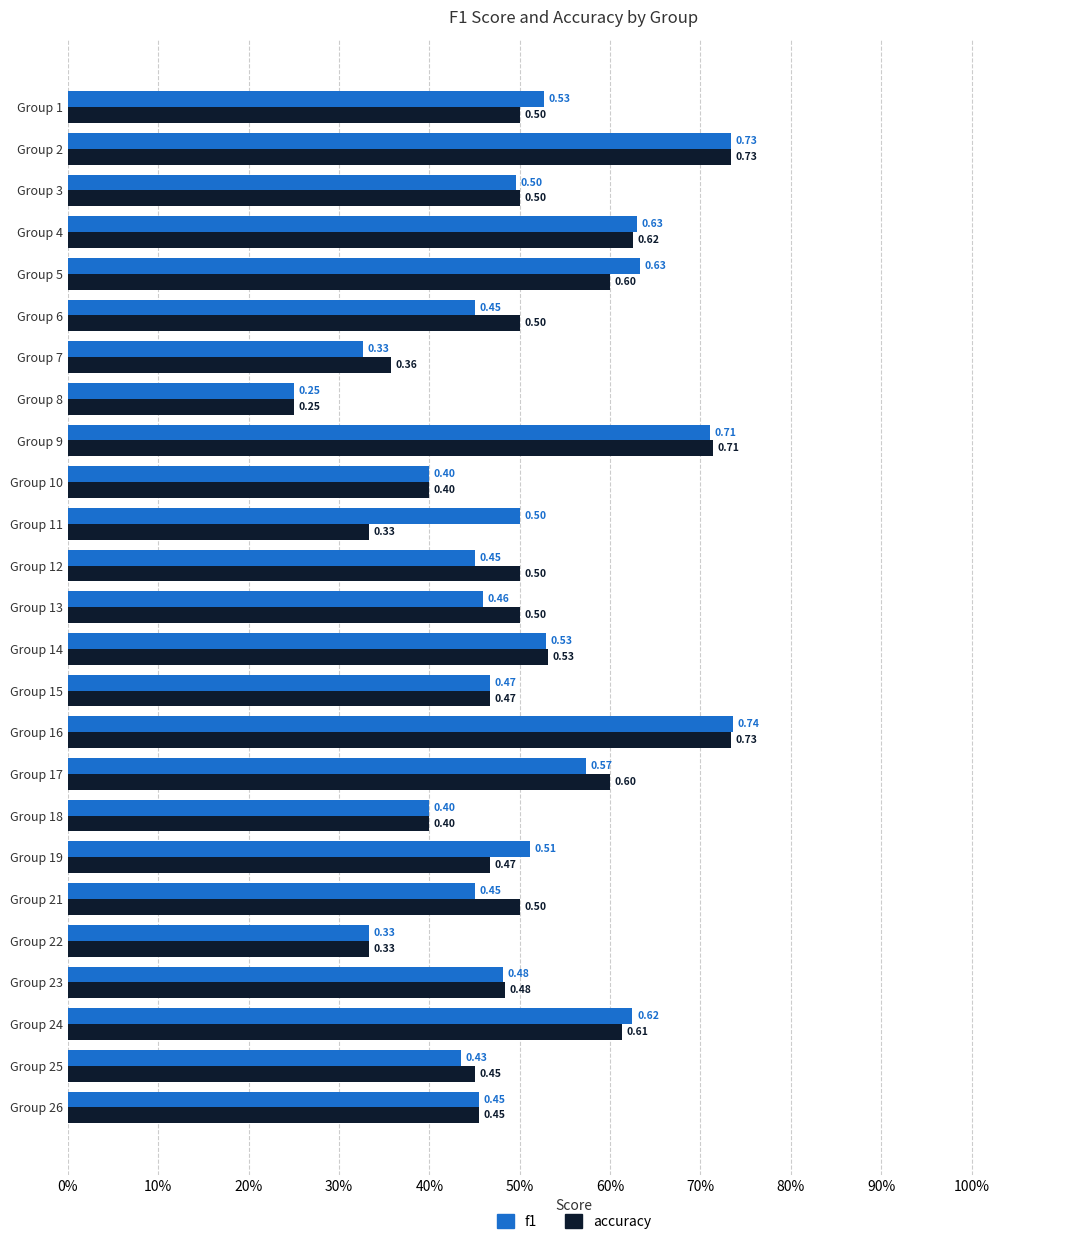

Reading left to right, extract all data points from this chart.

f1: 0.5	0.7	0.5	0.6	0.6	0.5	0.3	0.2	0.7	0.4	0.5	0.5	0.5	0.5	0.5	0.7	0.6	0.4	0.5	0.5	0.3	0.5	0.6	0.4	0.5
accuracy: 0.5	0.7	0.5	0.6	0.6	0.5	0.4	0.2	0.7	0.4	0.3	0.5	0.5	0.5	0.5	0.7	0.6	0.4	0.5	0.5	0.3	0.5	0.6	0.5	0.5